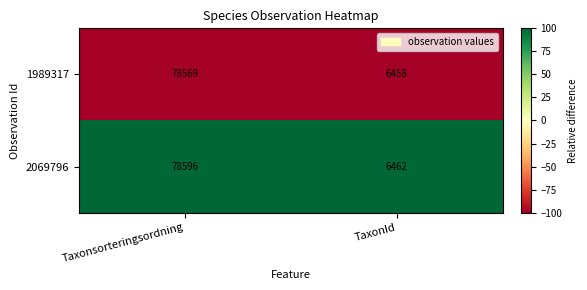

The value of 1989317 at Taxonsorteringsordning is 25068. True or false?

False